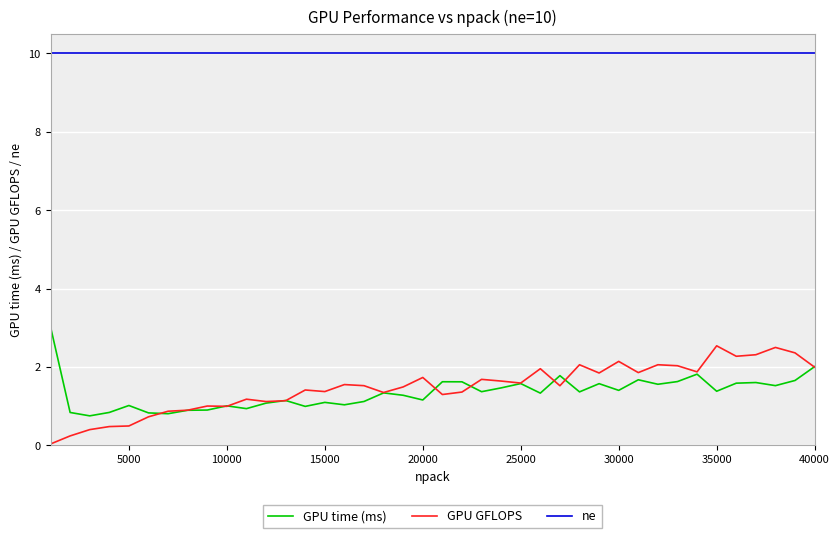

Which series has the largest total across all categories?

ne